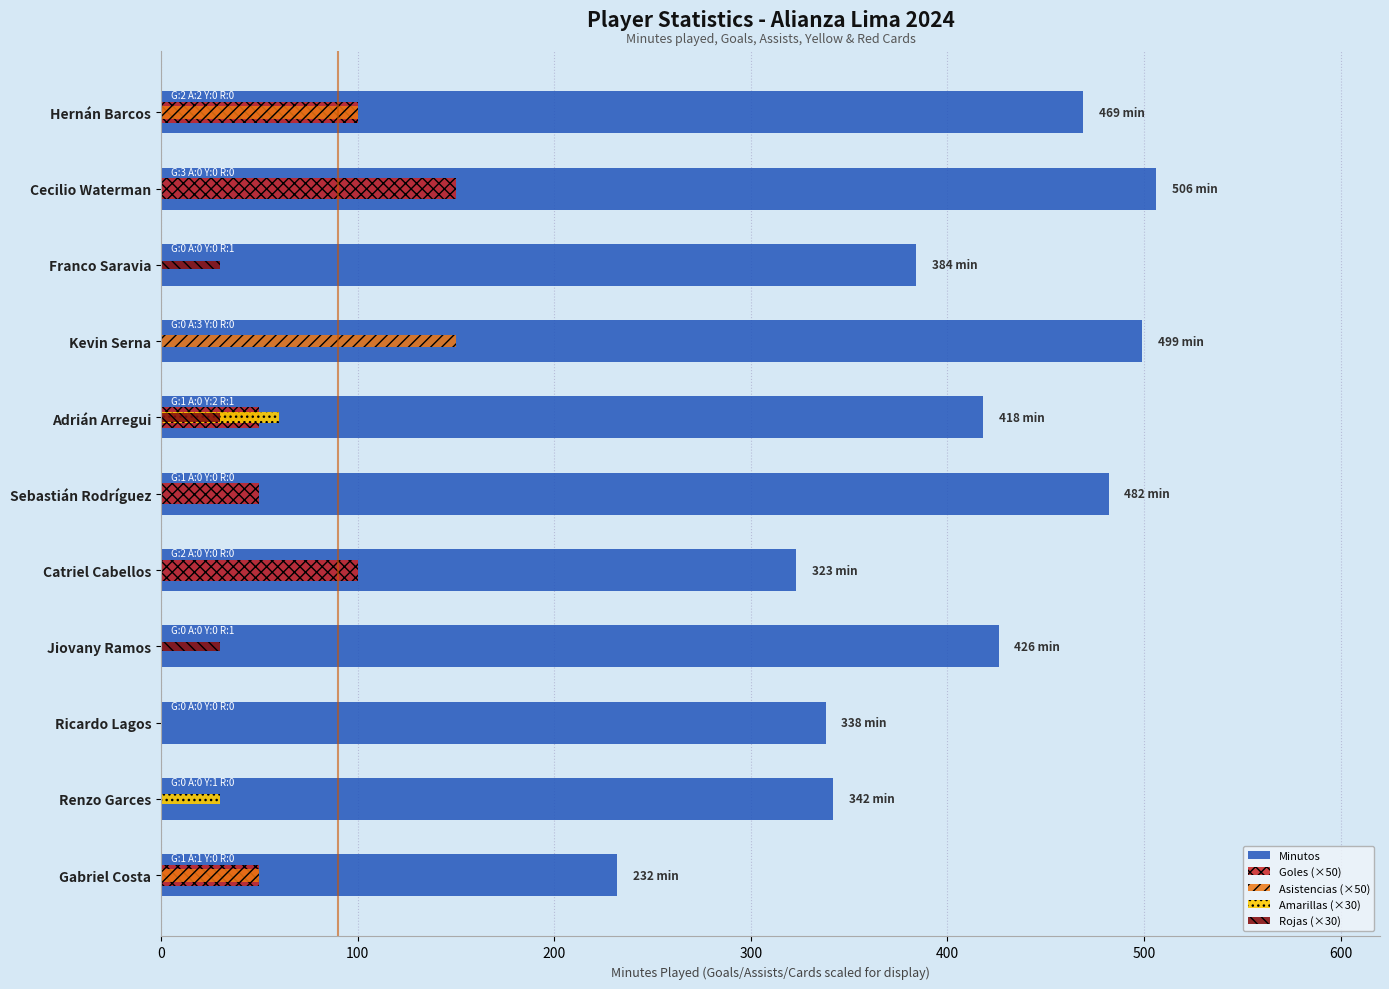

Which has a higher value, Gabriel Costa or Sebastián Rodríguez?

Sebastián Rodríguez